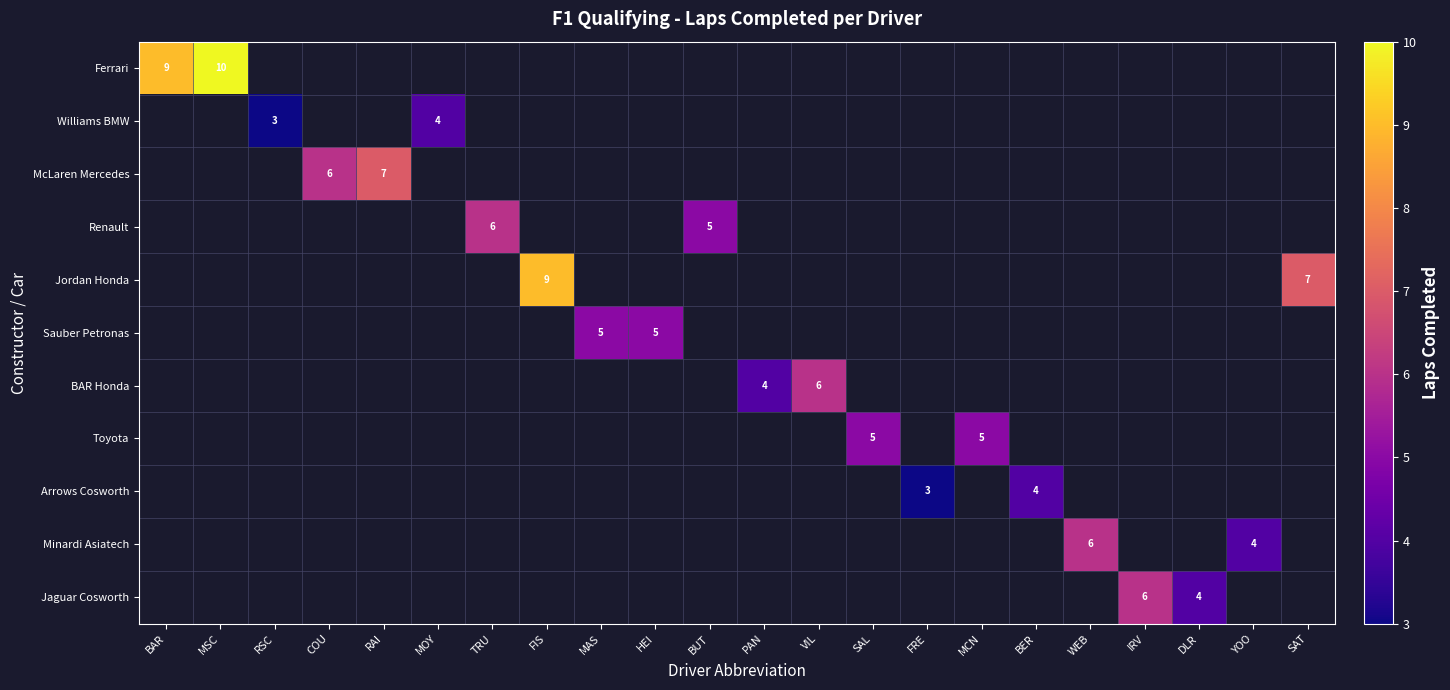

How many series are shown in this chart?

11